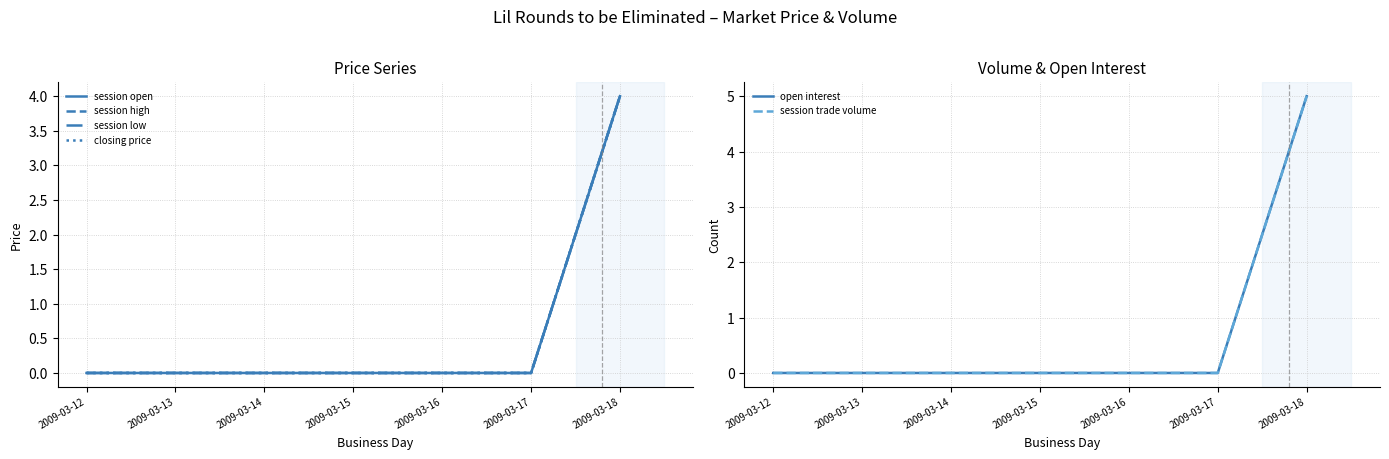

Rank the categories by closing price value from highest to lowest.

2009-03-18, 2009-03-12, 2009-03-13, 2009-03-14, 2009-03-15, 2009-03-16, 2009-03-17